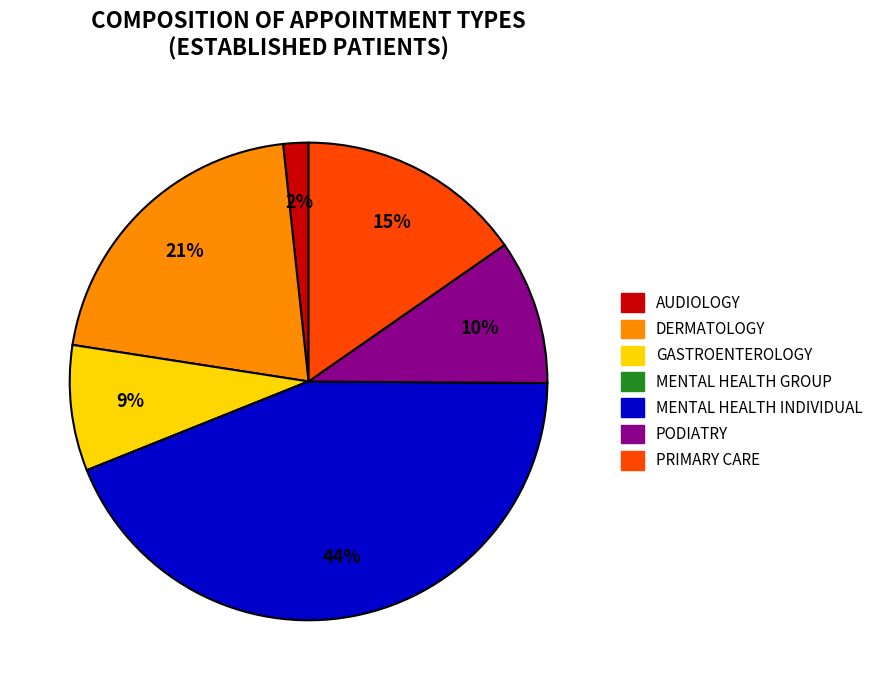

To the nearest percent, what portion does PRIMARY CARE represent?

15%